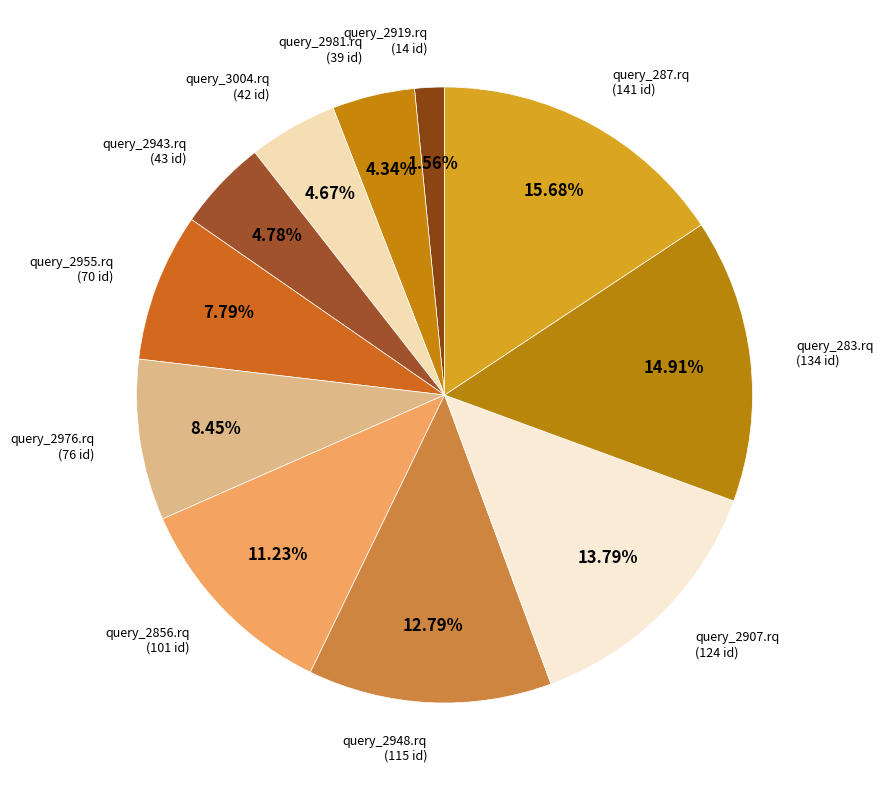

Which category has the smallest portion of the pie?

query_2919.rq